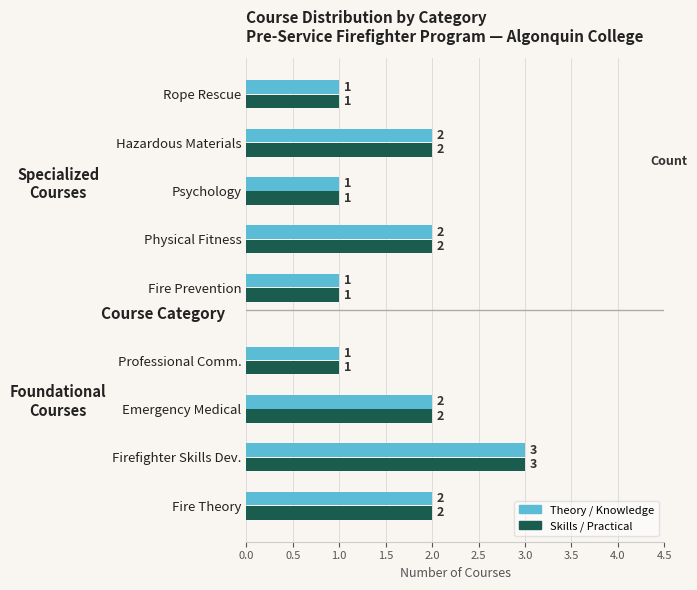

Is the value of Skills / Practical at Fire Theory greater than the value of Theory / Knowledge at Fire Theory?

No